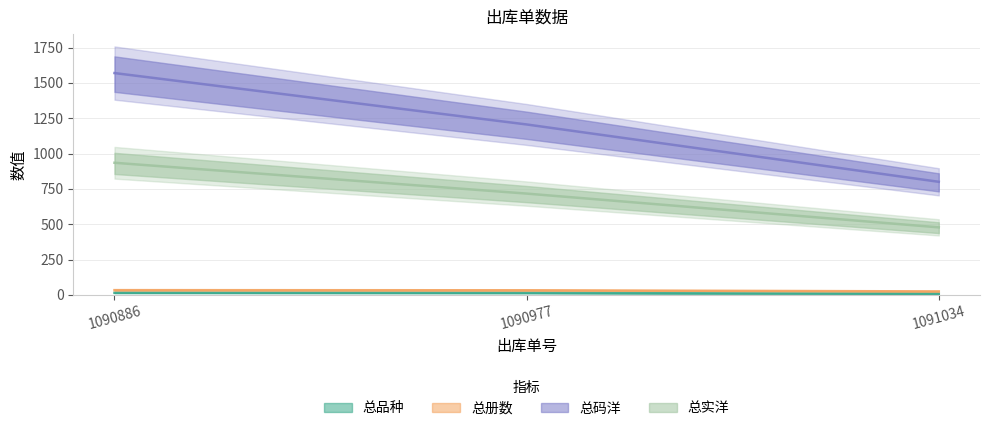

What is the highest value of the 总品种 series?

15.0